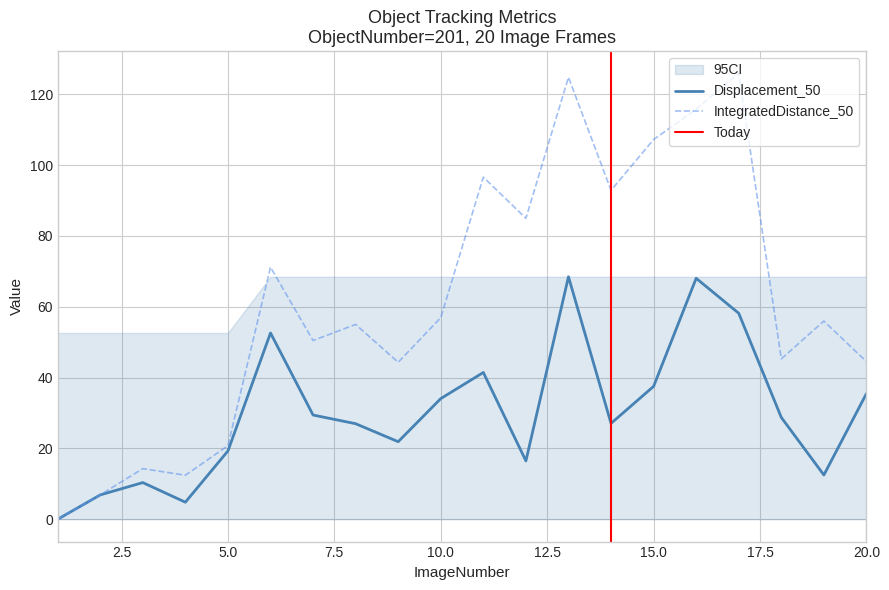

Rank the series at 12 from highest to lowest value.

TrackObjects_IntegratedDistance_50, TrackObjects_Displacement_50